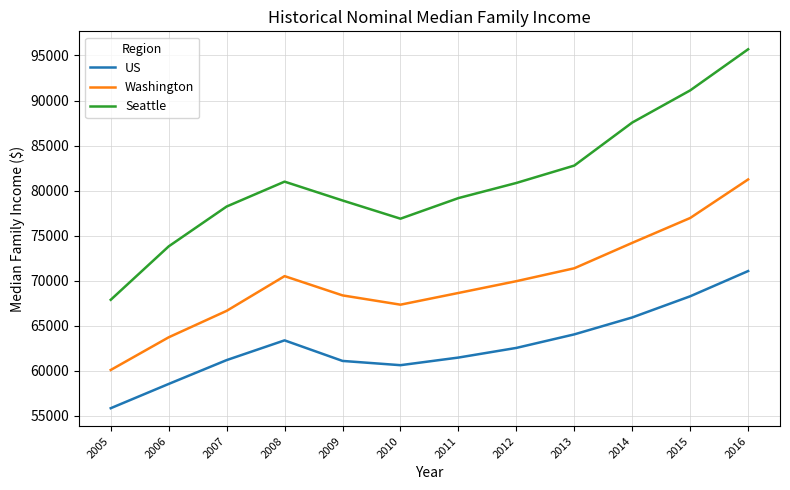

List the series in order of their peak value, highest first.

Seattle, Washington, US